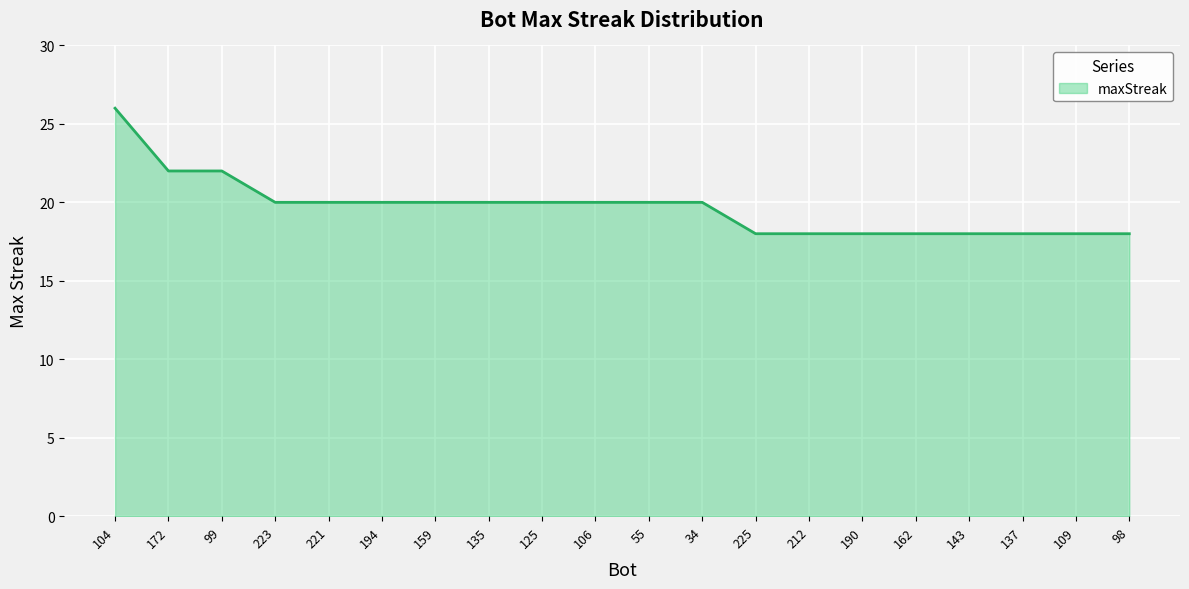

What is the difference between the maximum and second lowest values?

8